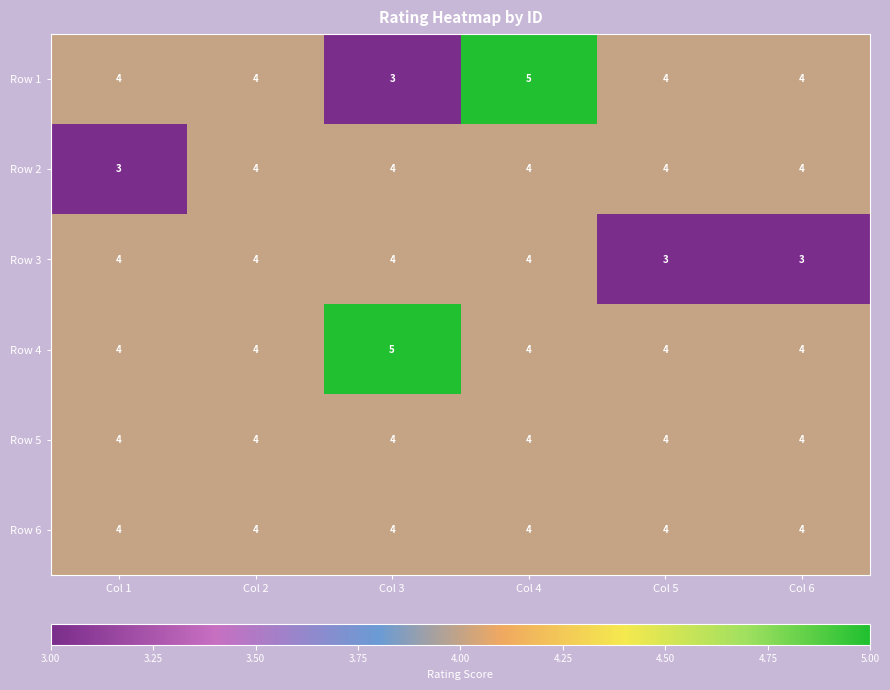

Read the Row 6 value at Col 1.

4